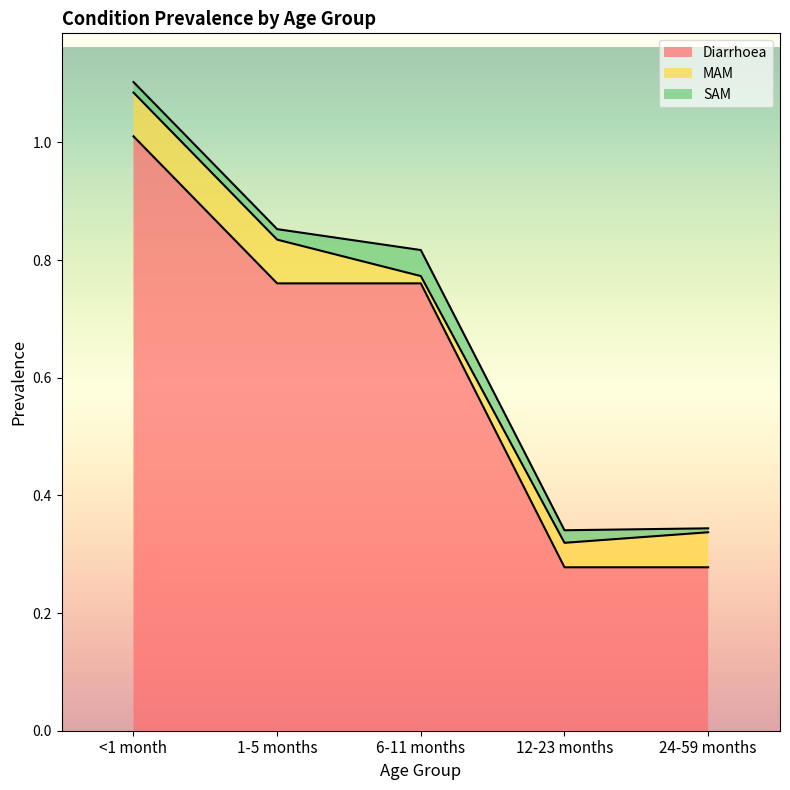

Is it true that SAM equals 0.0 at 1-5 months?

True